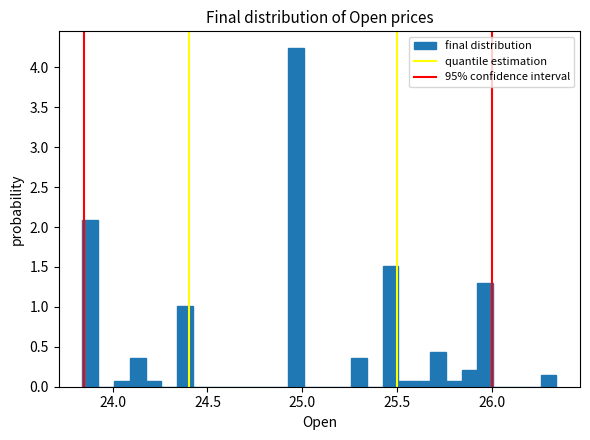

Around what value on the x-axis is the tallest bar? Give the approximate position of its centre, as read against the axis.

24.95